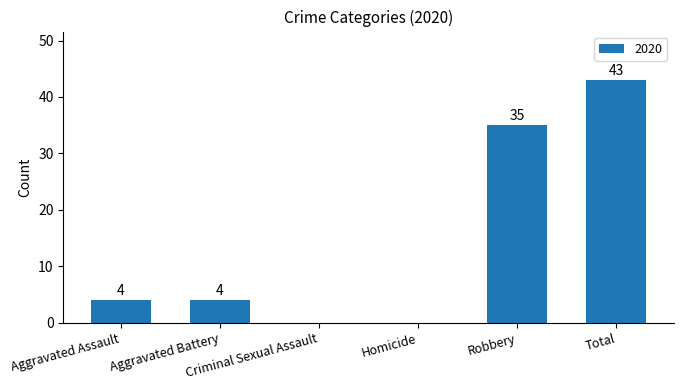

What is the greatest value displayed?

43